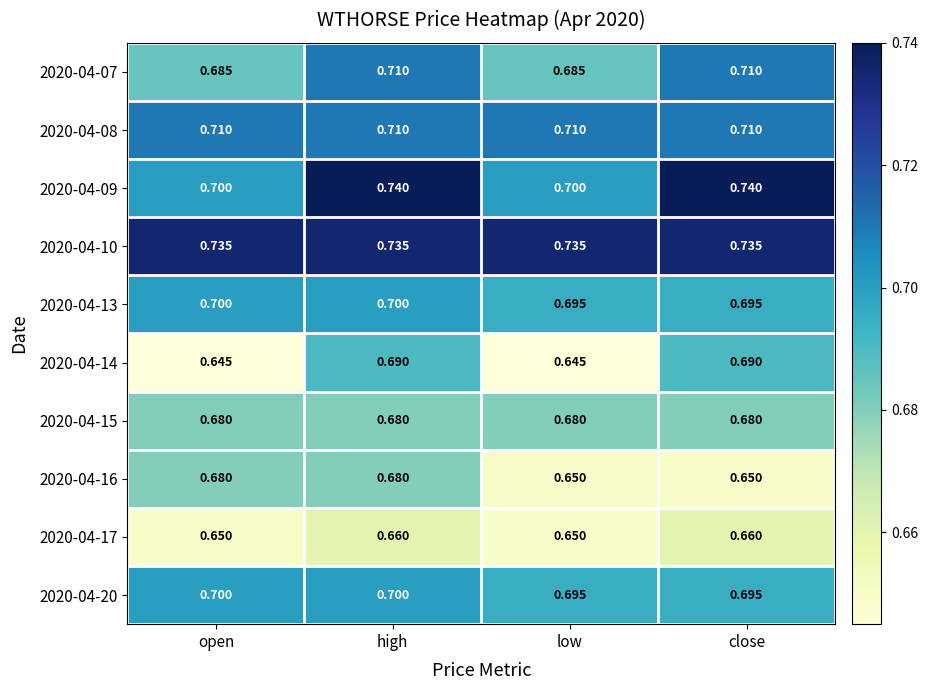

At how many categories does at least one series exceed 0?

4